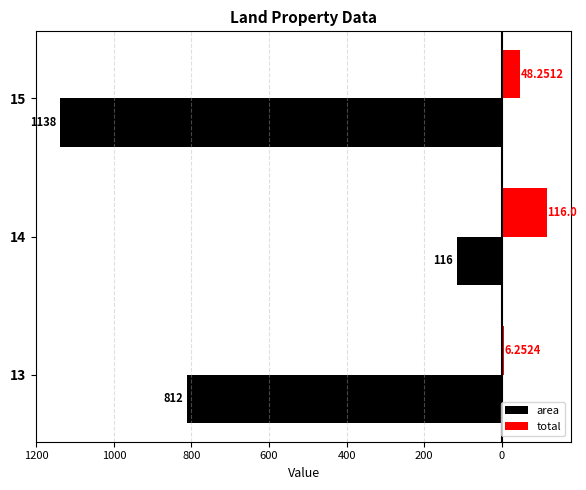

What are all the series names shown in the legend?

area, total